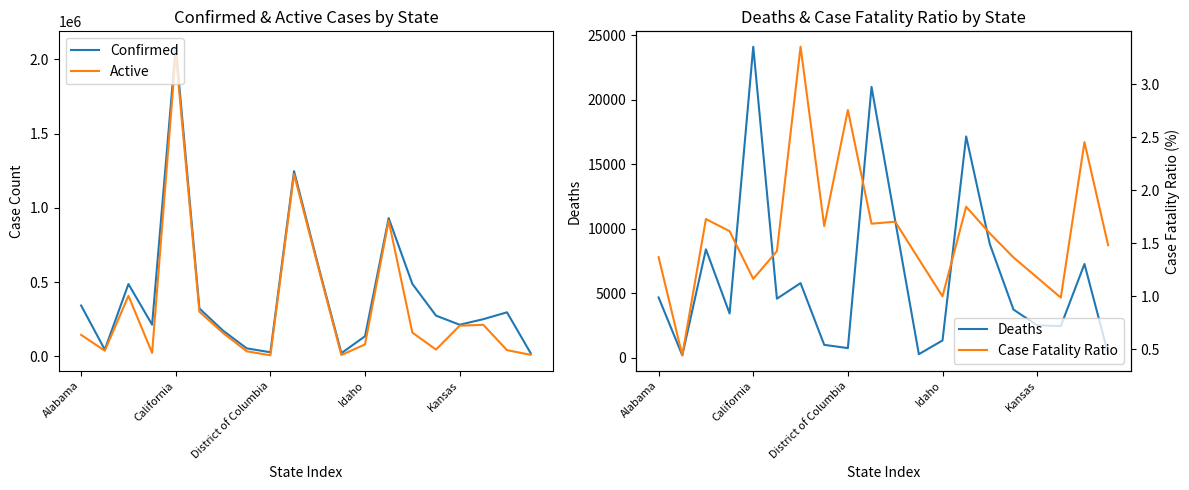

Which category has the highest value in the Active series?

California